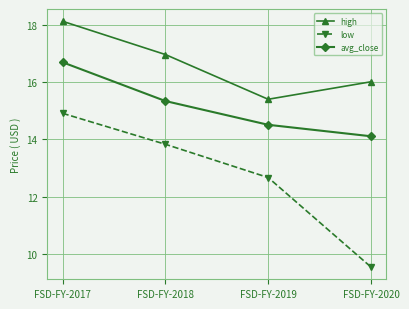

Rank the categories by high value from lowest to highest.

FSD-FY-2019, FSD-FY-2020, FSD-FY-2018, FSD-FY-2017